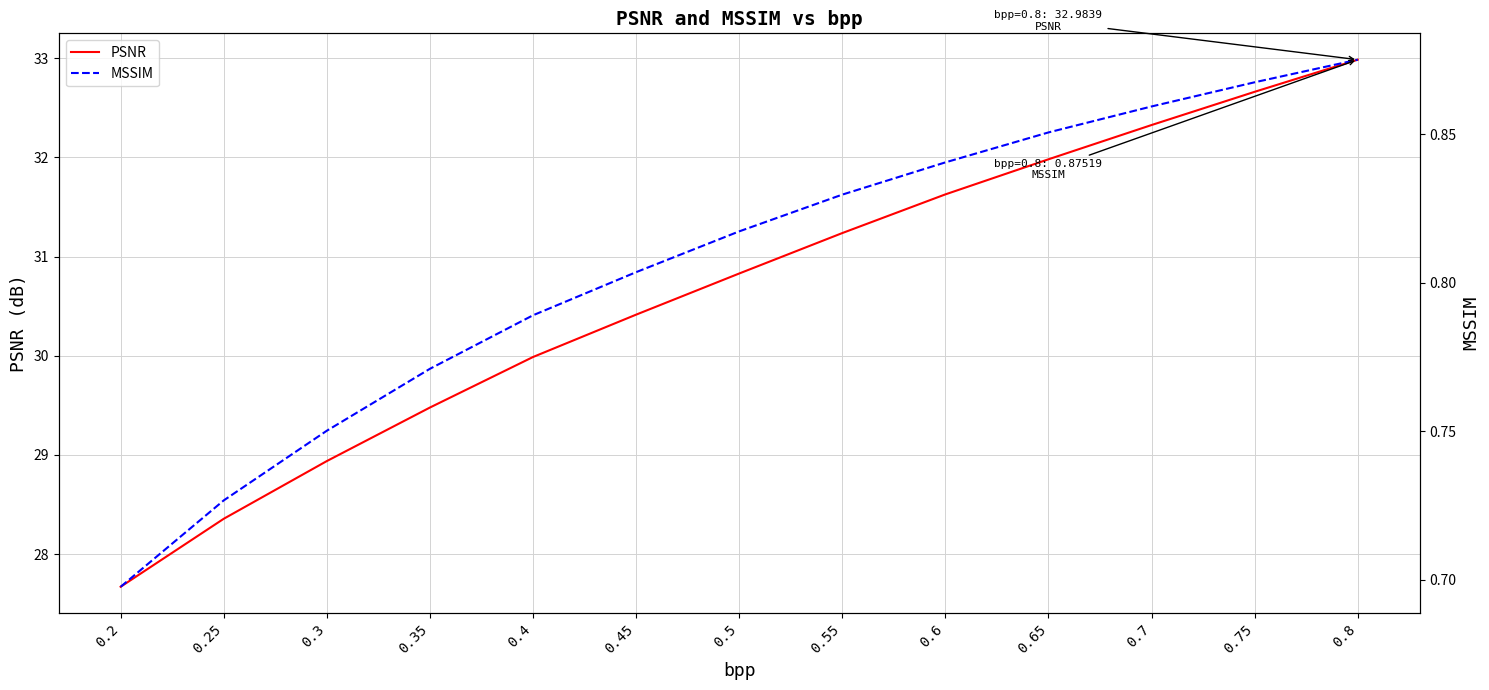

What is the spread (max minus min) of values at 0.4?

29.2